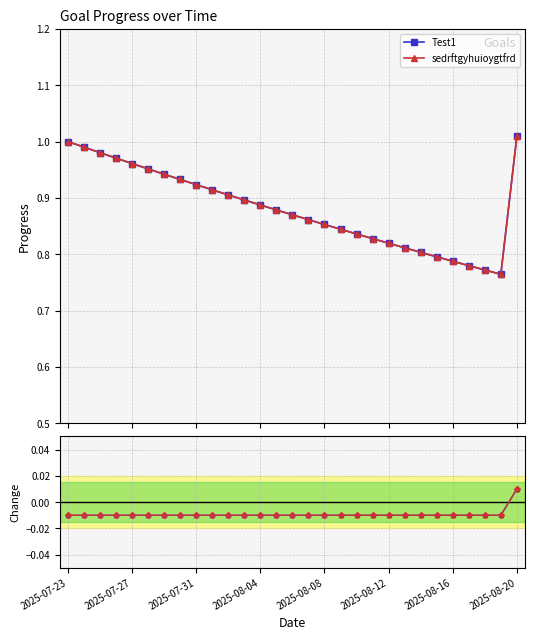

Rank the series by their maximum value, from lowest to highest.

Test1 Change, sedrftgyhuioygtfrd Change, Test1, sedrftgyhuioygtfrd